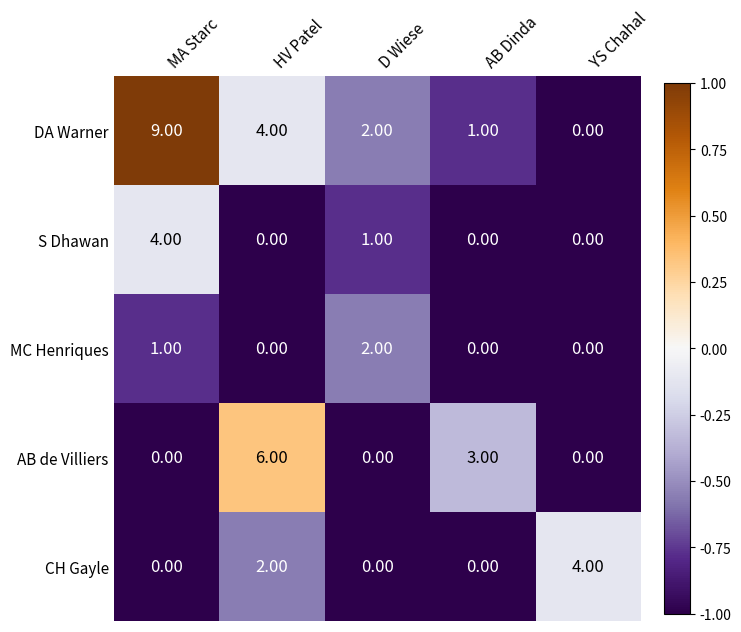

What is the total value across all series at YS Chahal?

4